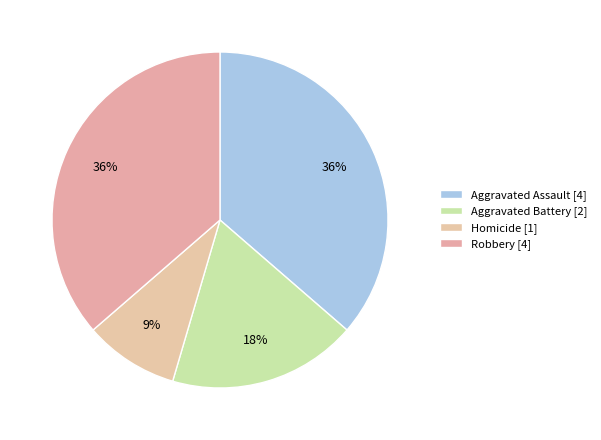

Count the number of slices in the pie.

4